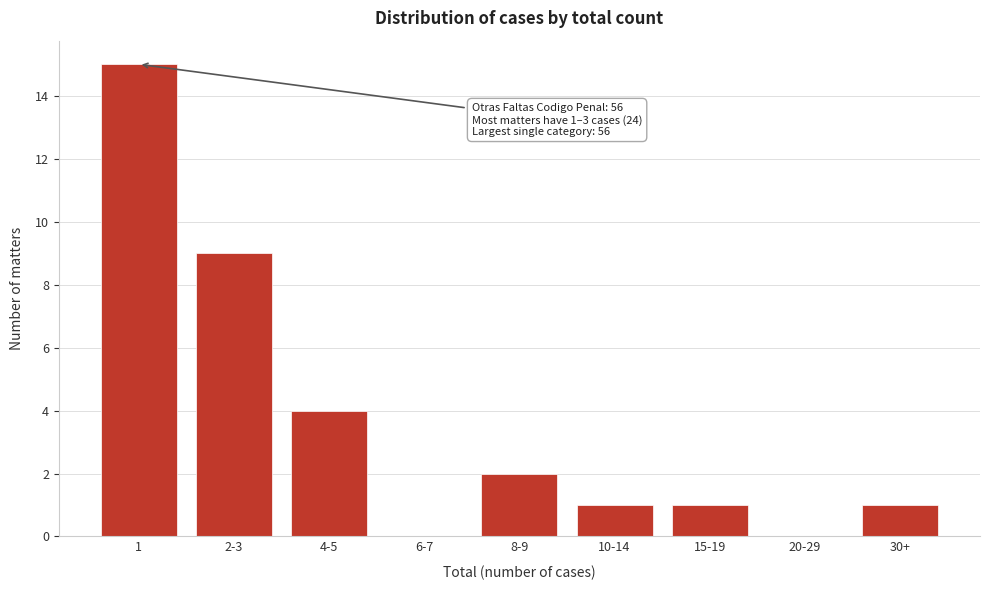

Reading left to right, extract all data points from this chart.

1=15	2-3=9	4-5=4	6-7=0	8-9=2	10-14=1	15-19=1	20-29=0	30+=1